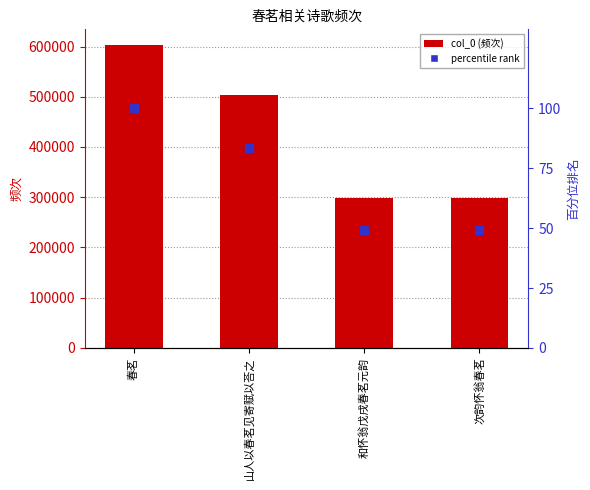

What is the label of the 1st bar from the left?

春茗